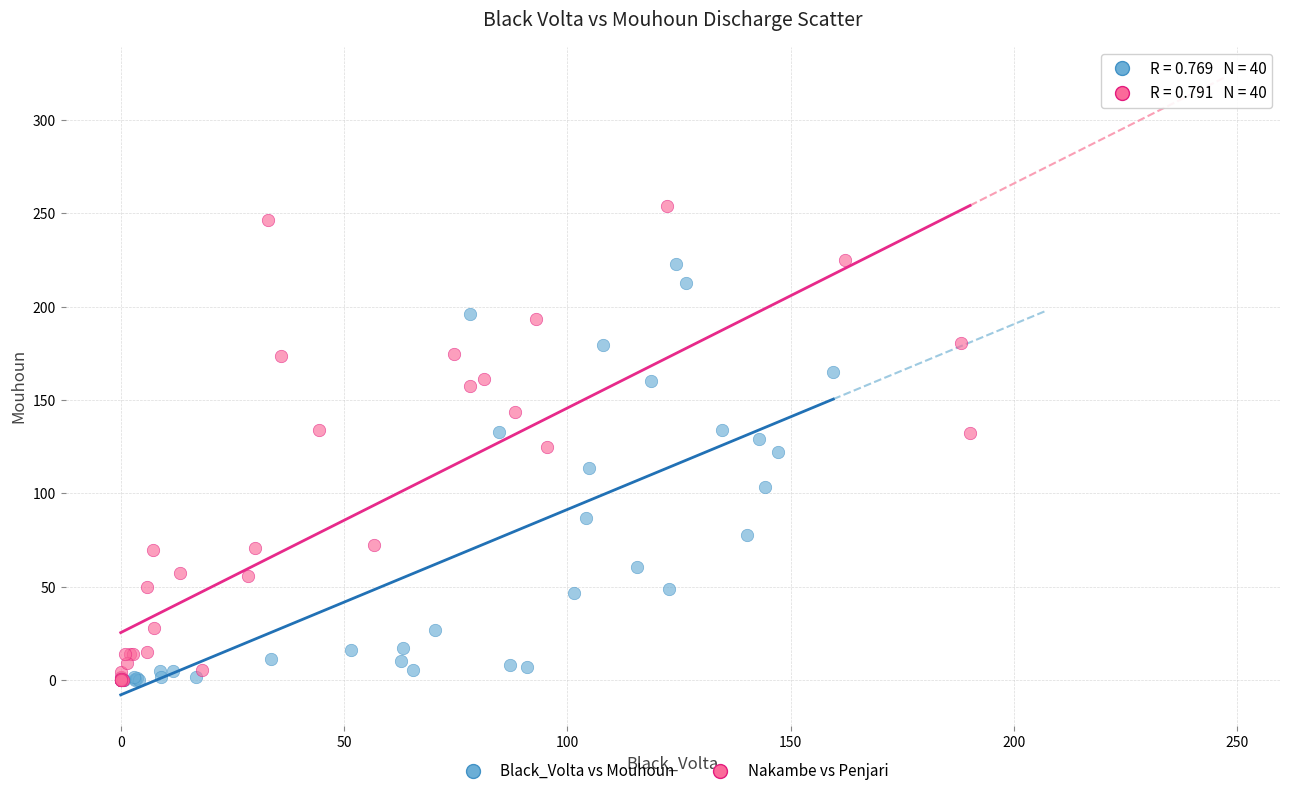

Which series reaches the maximum Y coordinate?

Nakambe vs Penjari